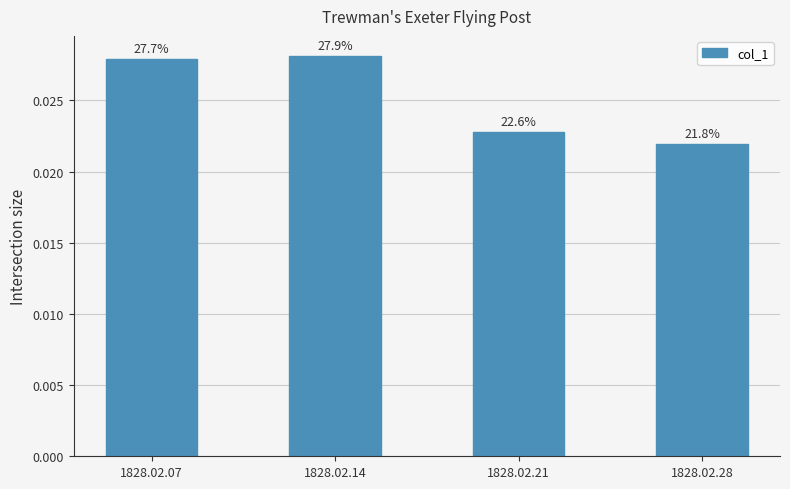

How many bars are there in total?

4